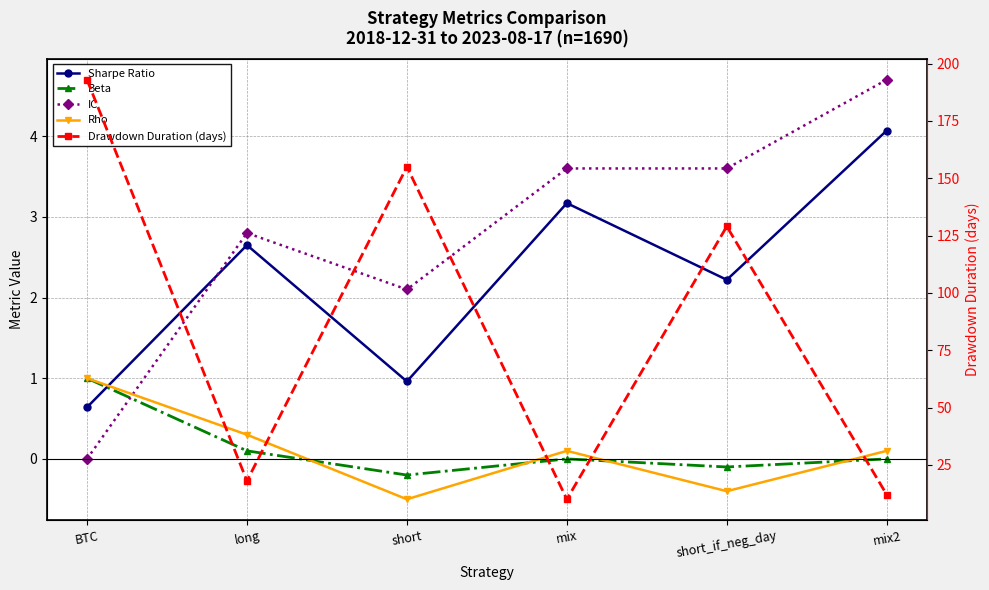

What value does the IC series have at short?

2.1